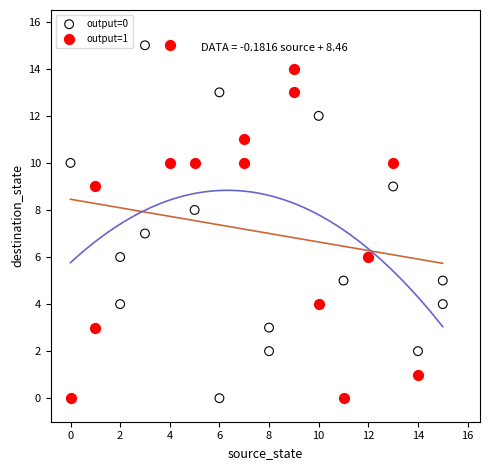

What are all the series names shown in the legend?

output=0, output=1